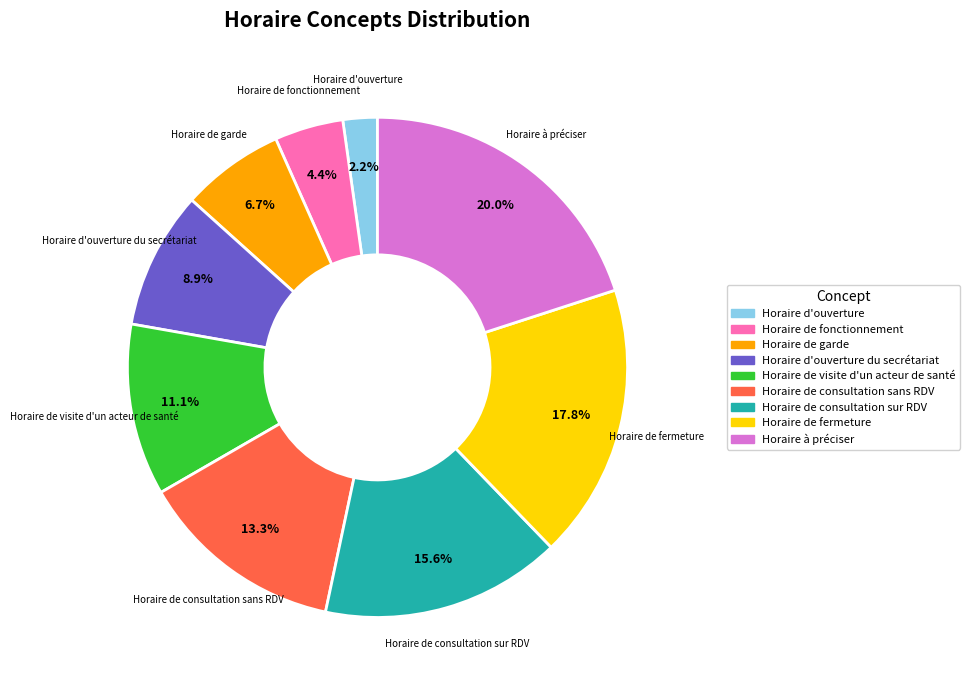

Is there any slice that represents more than half of the pie?

No